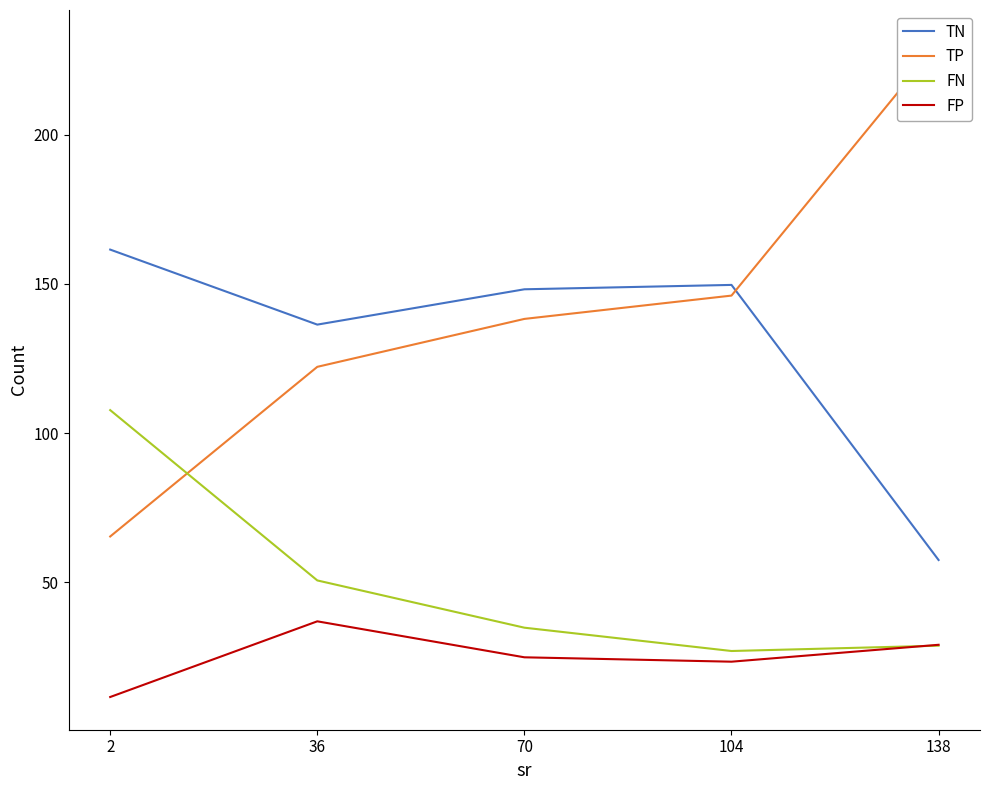

At which label does FN reach its peak?

2